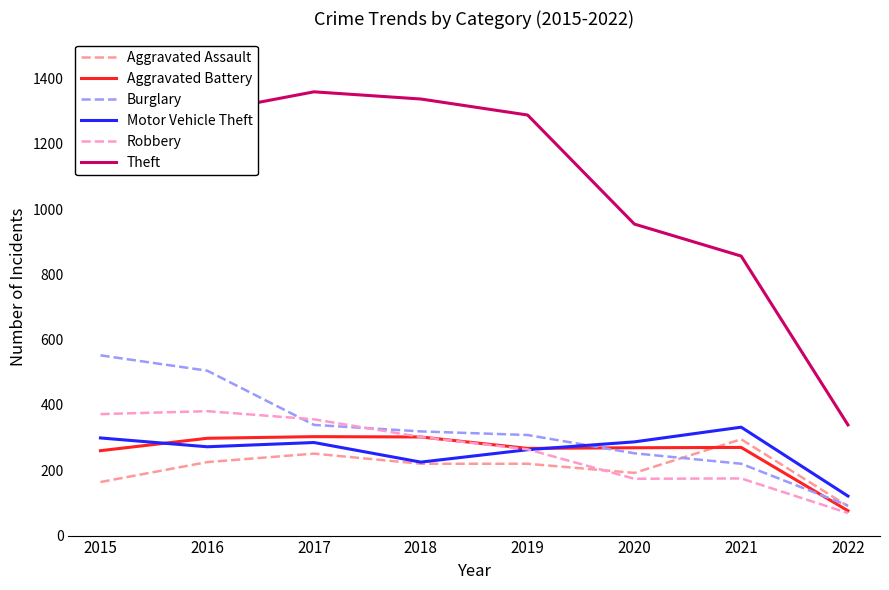

What is the difference between the maximum and second lowest values in the Aggravated Battery series?

43